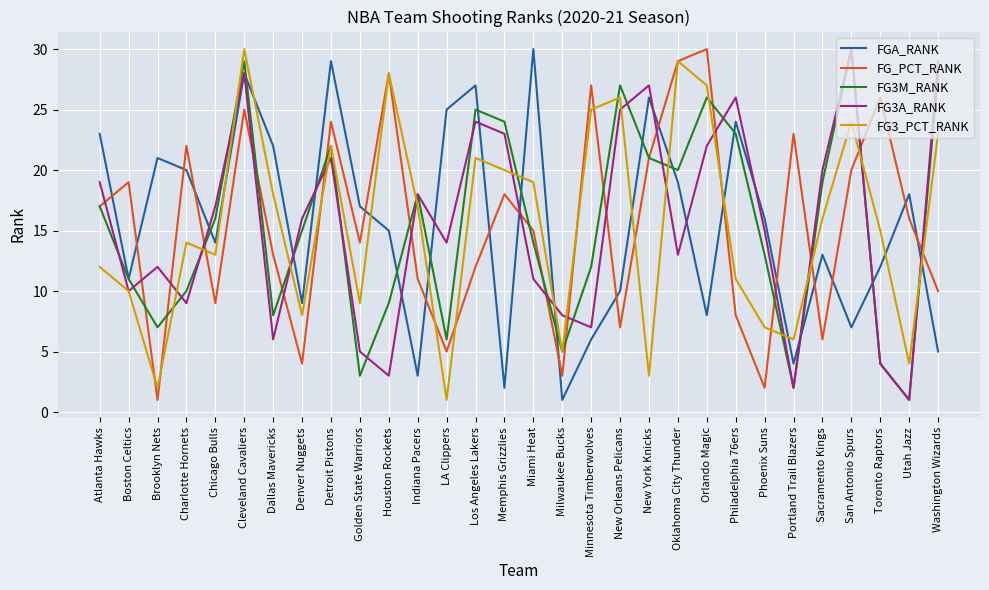

How many values in the FGA_RANK series are below 16?

15